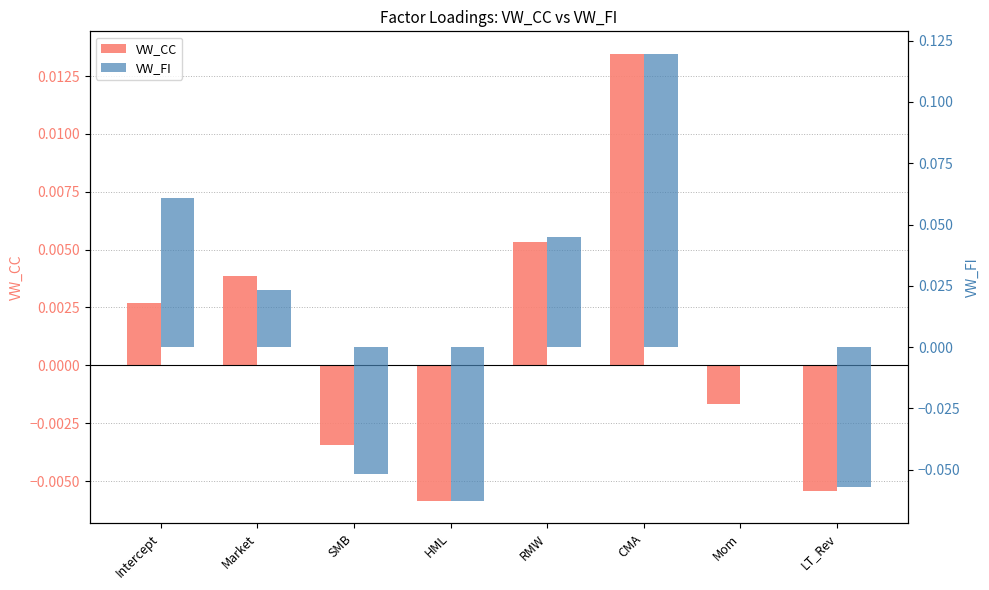

Reading right to left, transcribe all the data shown in this chart.

VW_CC: LT_Rev=-0.0	Mom=-0.0	CMA=0.0	RMW=0.0	HML=-0.0	SMB=-0.0	Market=0.0	Intercept=0.0
VW_FI: LT_Rev=-0.1	Mom=0.0	CMA=0.1	RMW=0.0	HML=-0.1	SMB=-0.1	Market=0.0	Intercept=0.1